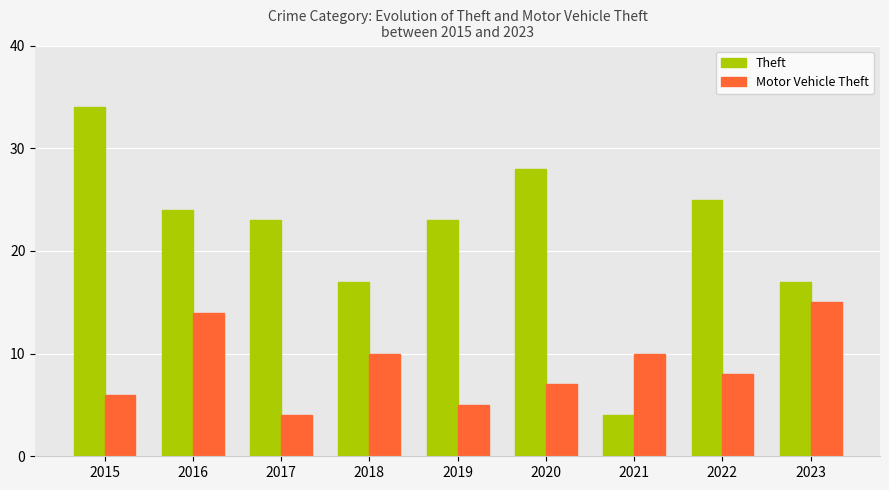

What is the maximum value for Motor Vehicle Theft?

15